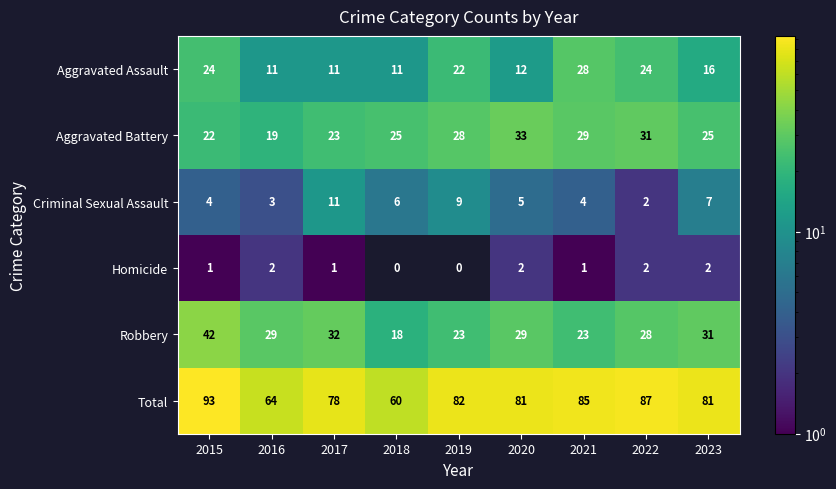

Count the Criminal Sexual Assault values in the range 4 to 7.

5